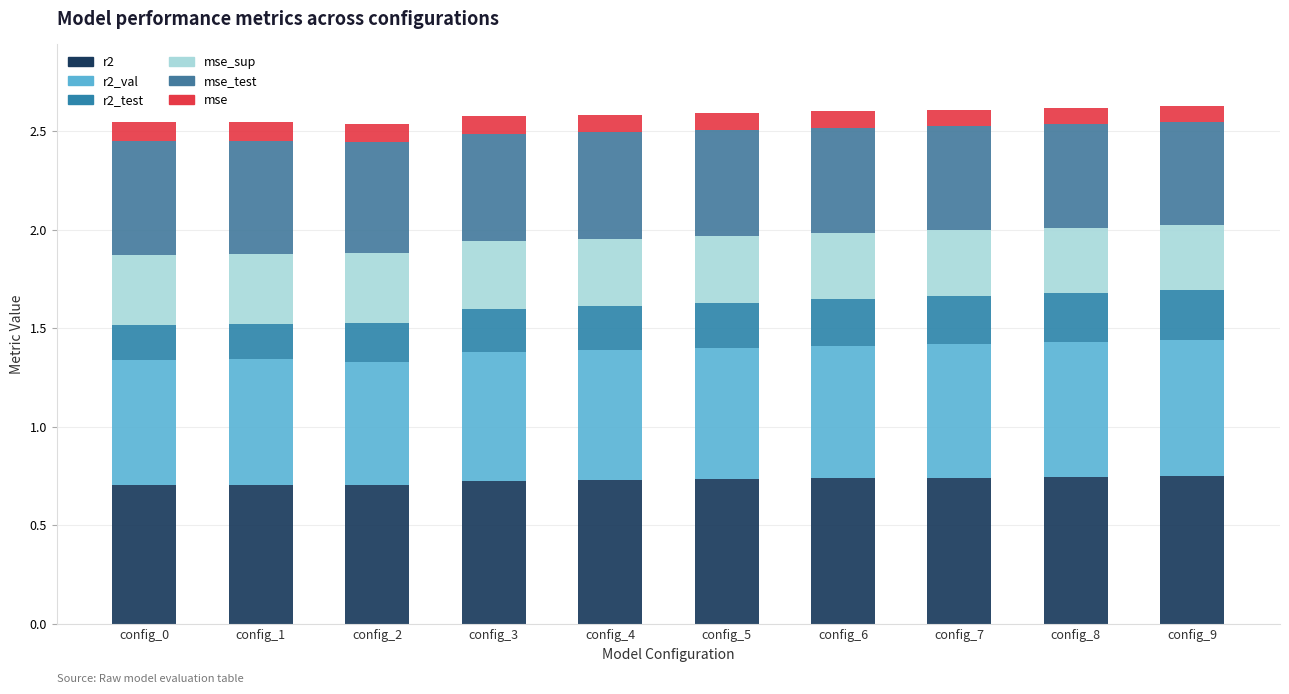

Does the chart contain stacked bars?

Yes